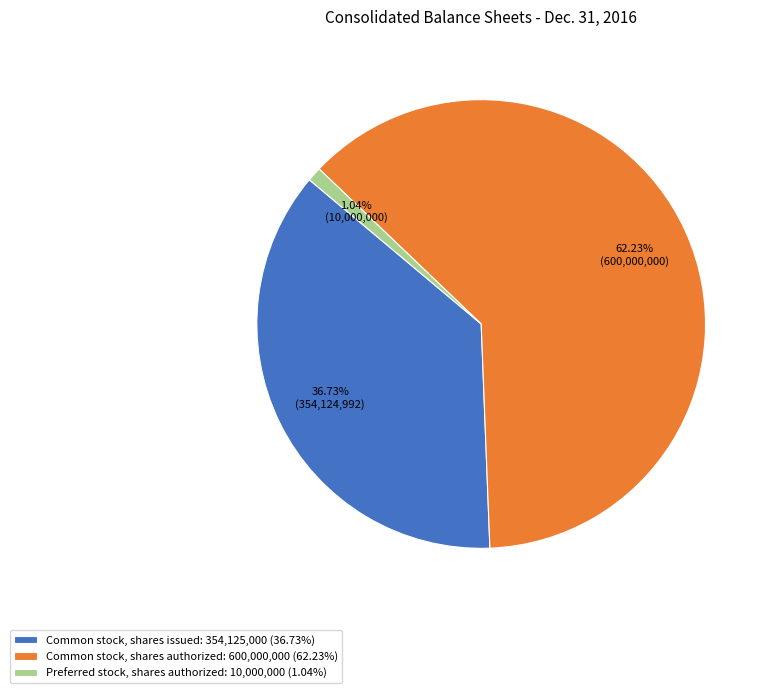

Does Common stock, shares issued represent more than half of the total?

No